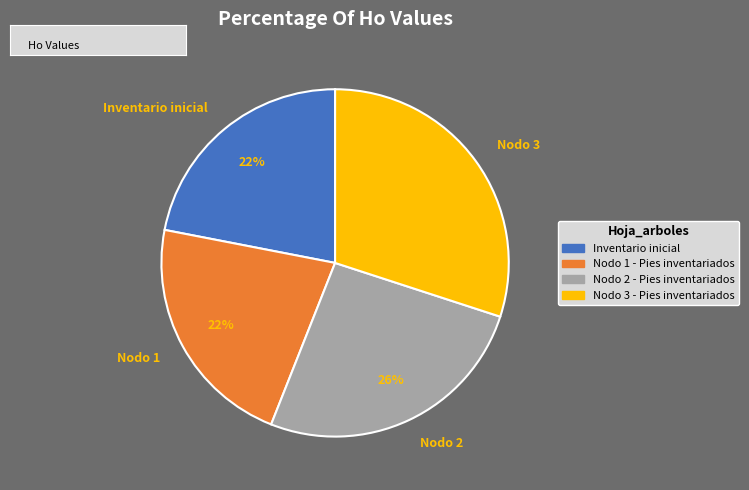

Which slice is the largest?

Nodo 3